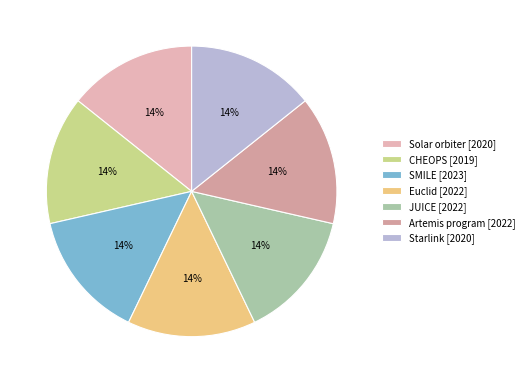

How many slices are in this pie chart?

7